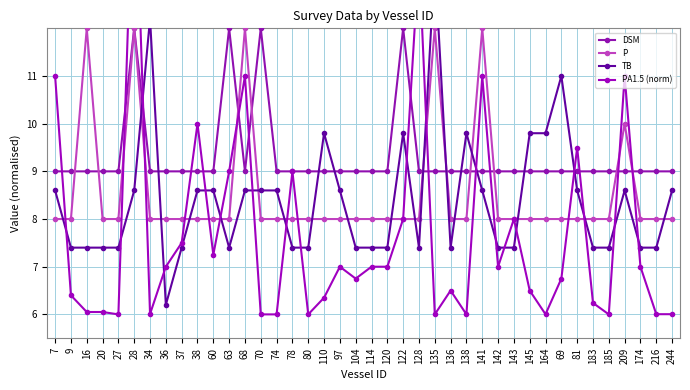

How many values in the TB series are below 8?

20